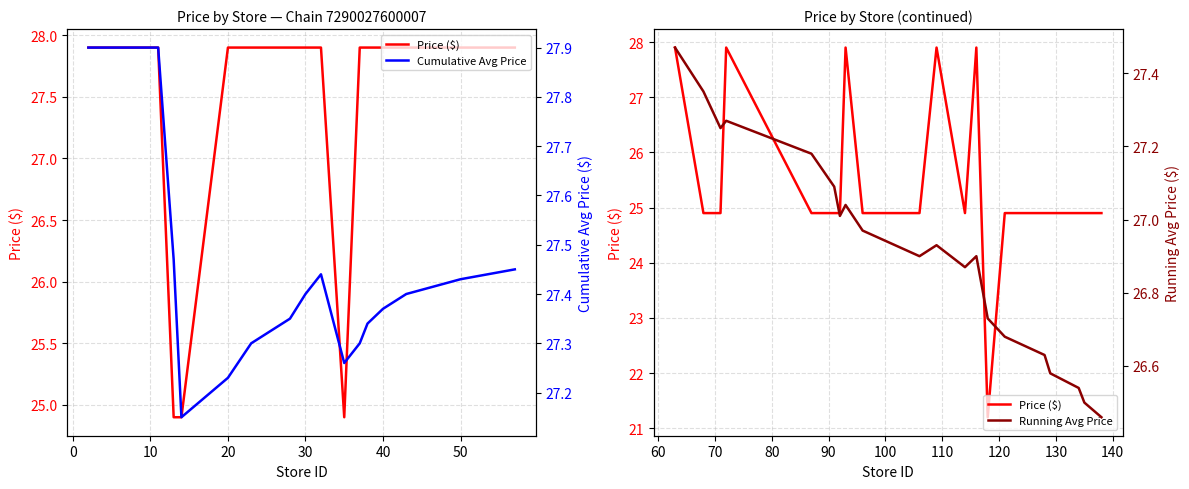

In Price ($), how many points are lower than both neighbors (excluding endpoints)?

2